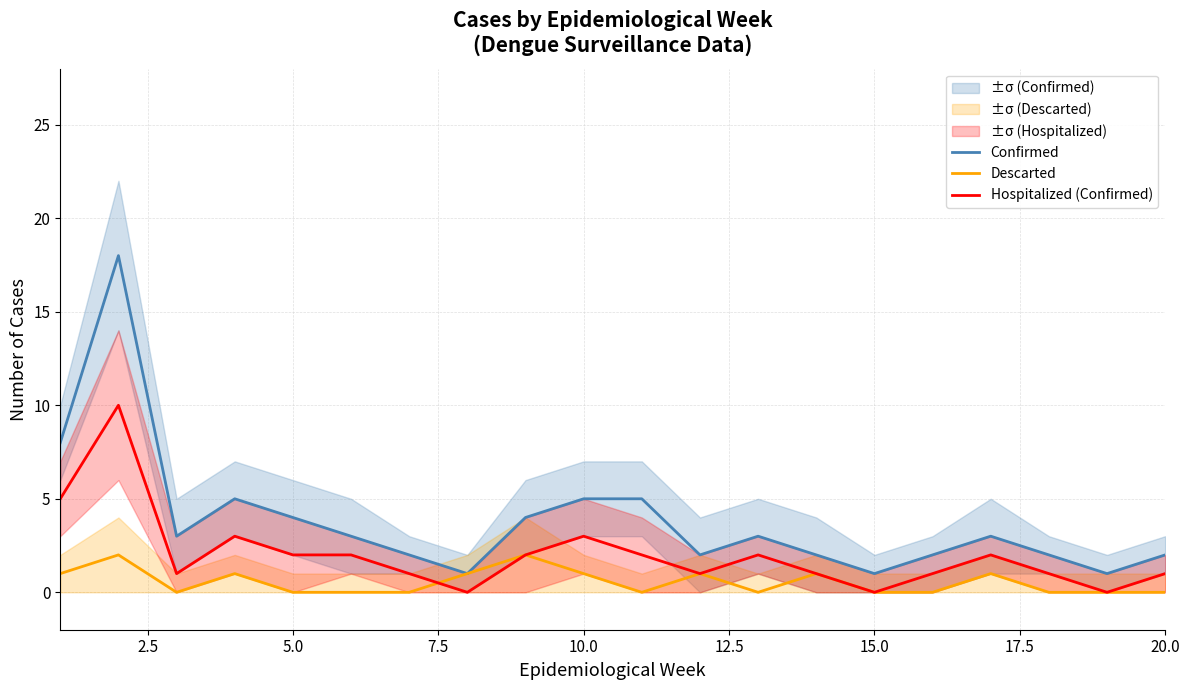

What are all the series names shown in the legend?

Confirmed, Descarted, Hospitalized (Confirmed)